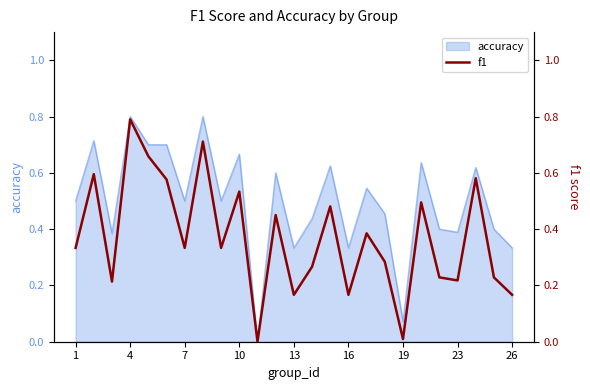

Which has a higher value, 19 or 10?

10